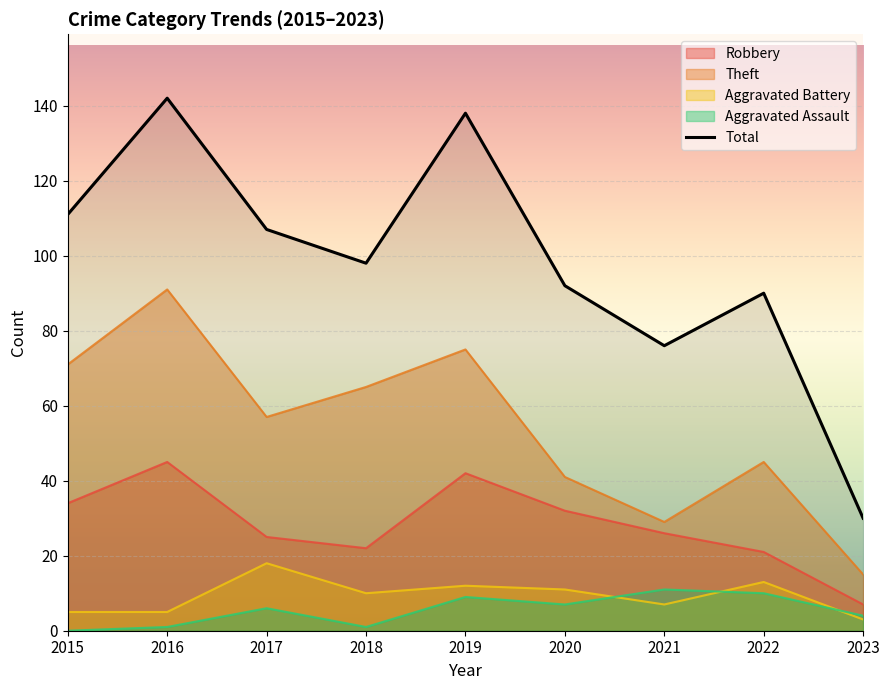

True or false: the data shows 111 at 2015.

True